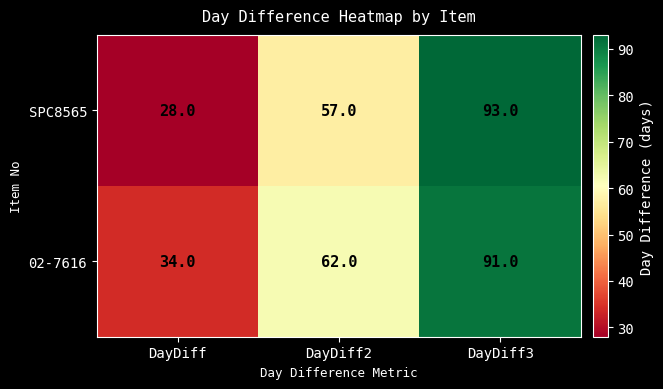

Rank the series by their average value, from lowest to highest.

SPC8565, 02-7616